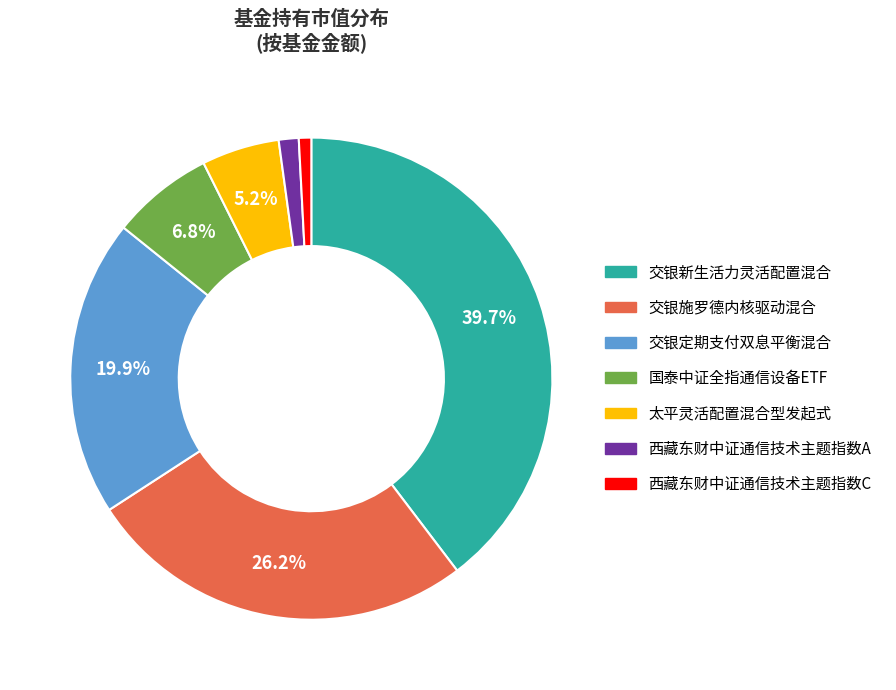

What is the largest slice in the pie chart?

交银新生活力灵活配置混合